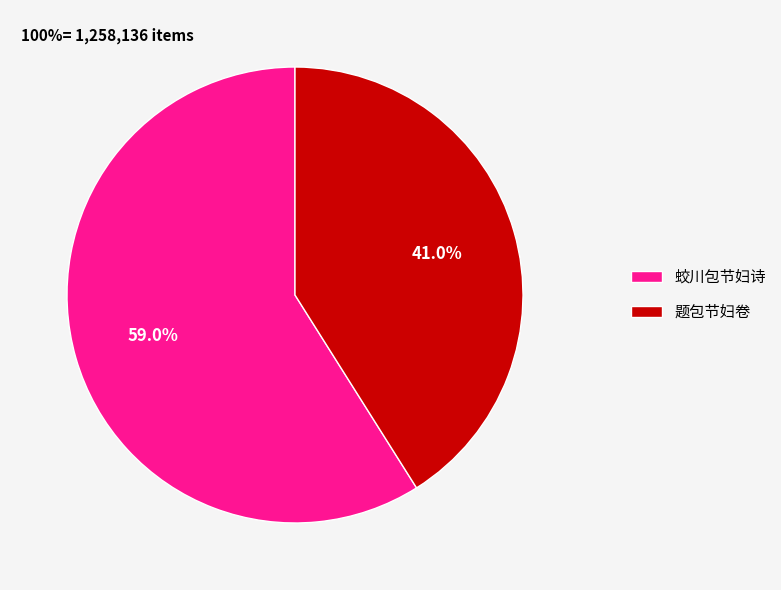

What is the largest slice in the pie chart?

蛟川包节妇诗